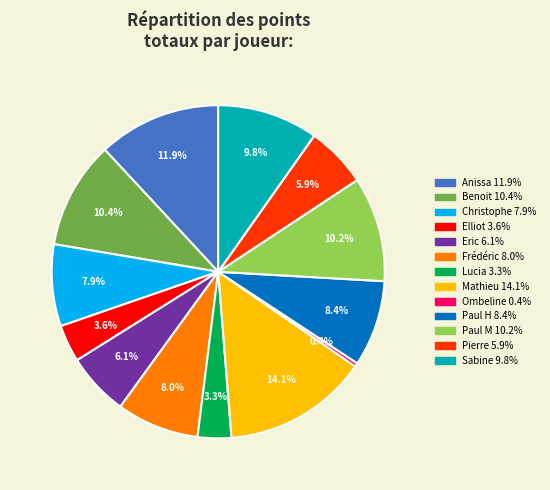

Which category has the biggest portion of the pie?

Mathieu